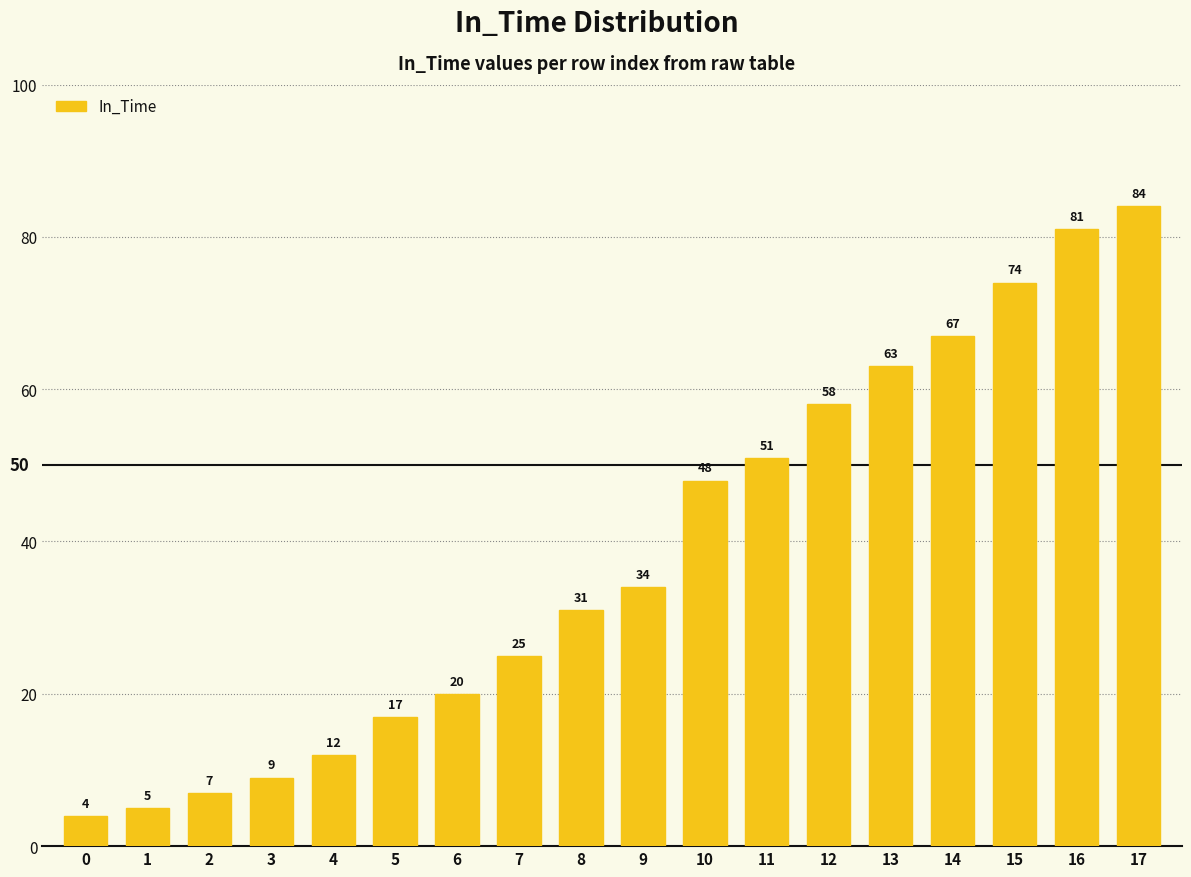

Reading left to right, extract all data points from this chart.

0=4	1=5	2=7	3=9	4=12	5=17	6=20	7=25	8=31	9=34	10=48	11=51	12=58	13=63	14=67	15=74	16=81	17=84